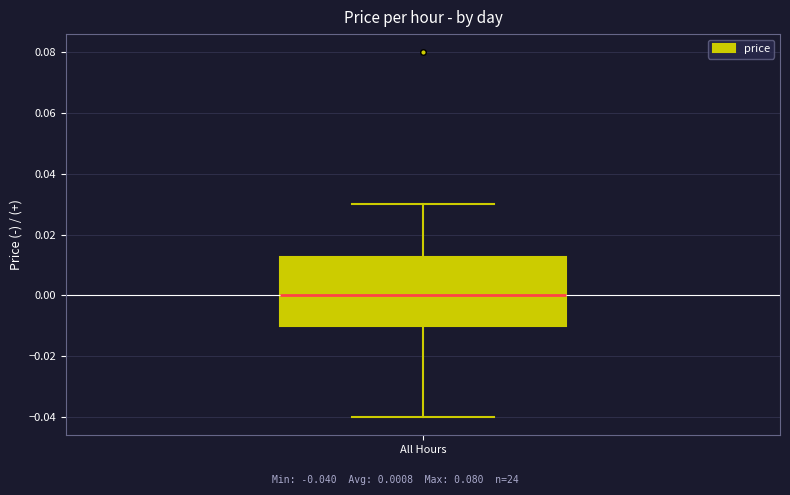

Read this box plot against the y-axis: the position of the median line, the range covered by the box, and the ends of both whiskers. The values are not printed on the chart, so give them approximately, as read against the axis.

median 0.000, box -0.010 to 0.012, whiskers -0.040 to 0.030